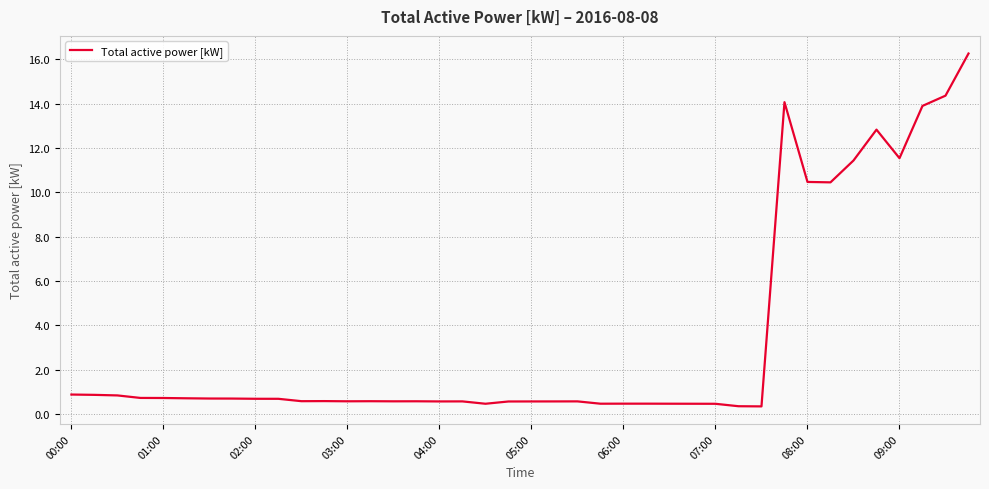

What is the difference between the maximum and minimum values?

15.9